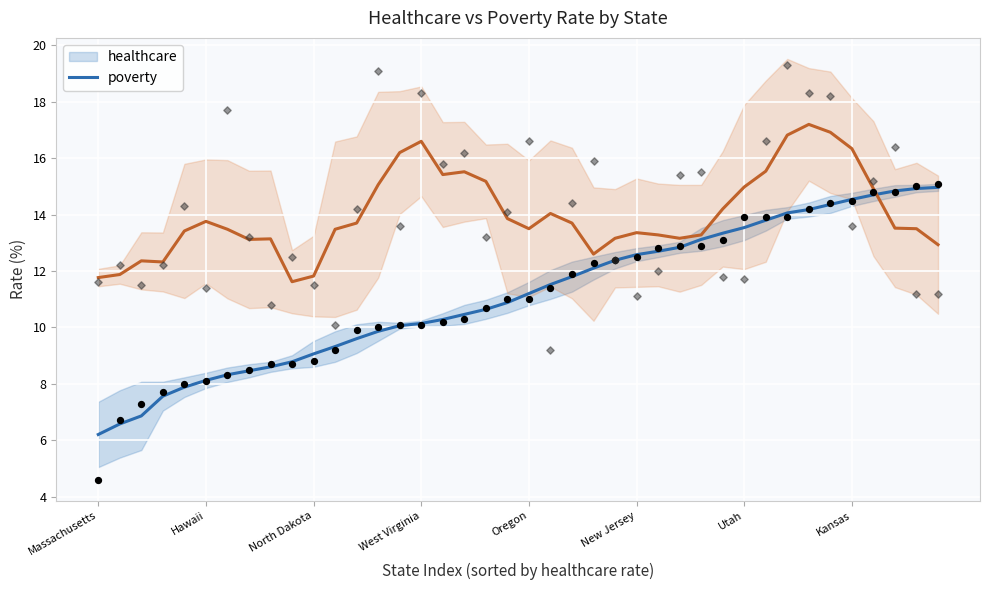

Which series reaches the maximum Y coordinate?

poverty